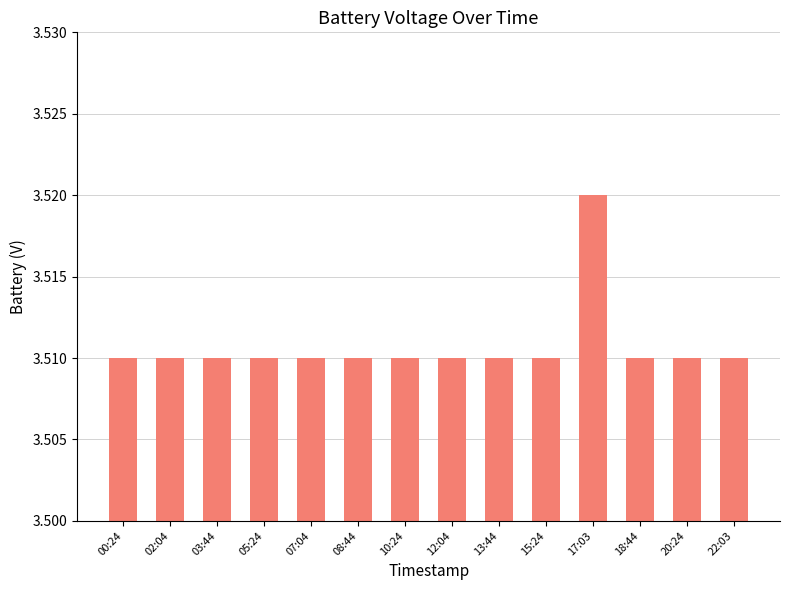

What is the sum of the values at 12:04 and 08:44?

7.0